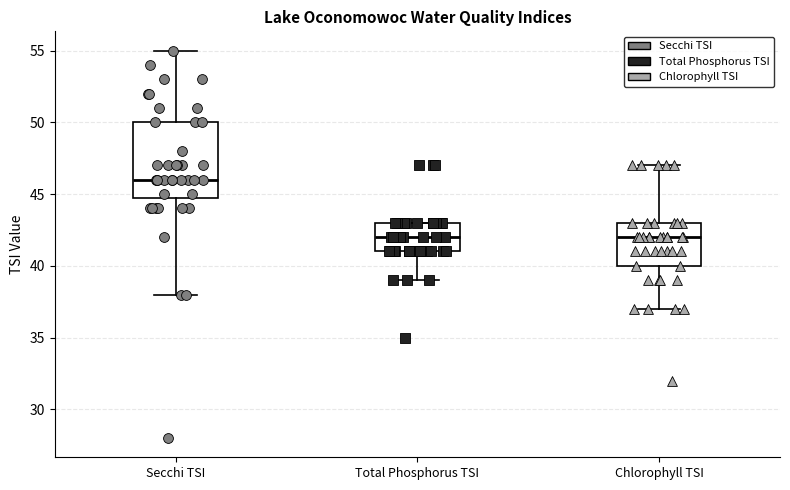

Reading left to right, transcribe this box plot: for each box, give where its median line is, the range the box spans, and where its two whiskers end, as read against the y-axis. The values are not printed on the chart, so give them approximately, as read against the axis.

Secchi TSI: median 46, box 45 to 50, whiskers 38 to 55
Total Phosphorus TSI: median 42, box 41 to 43, whiskers 39 to 43
Chlorophyll TSI: median 42, box 40 to 43, whiskers 37 to 47